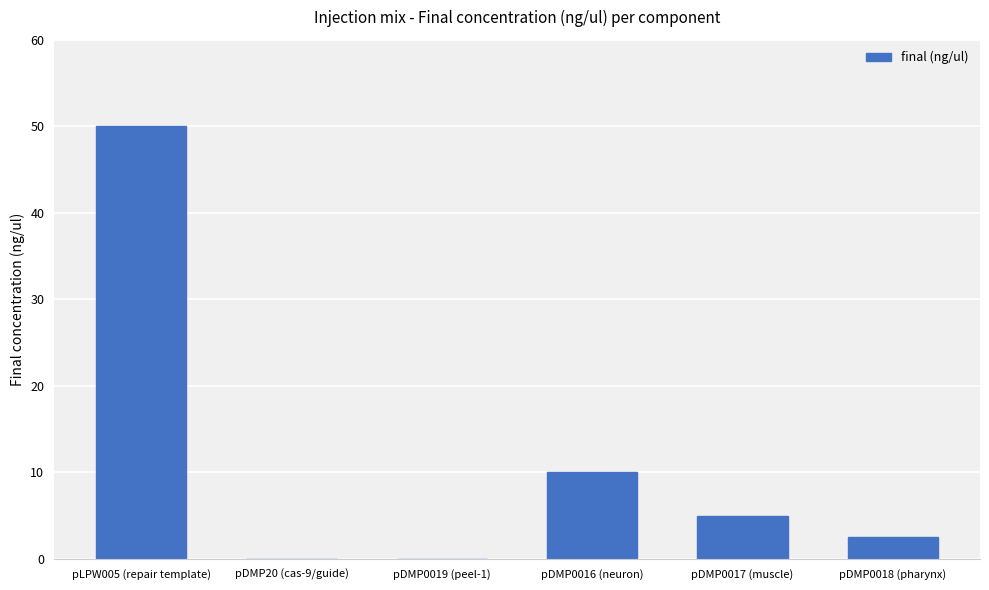

What is the sum of the values at pDMP0017 (muscle) and pDMP0019 (peel-1)?

5.0